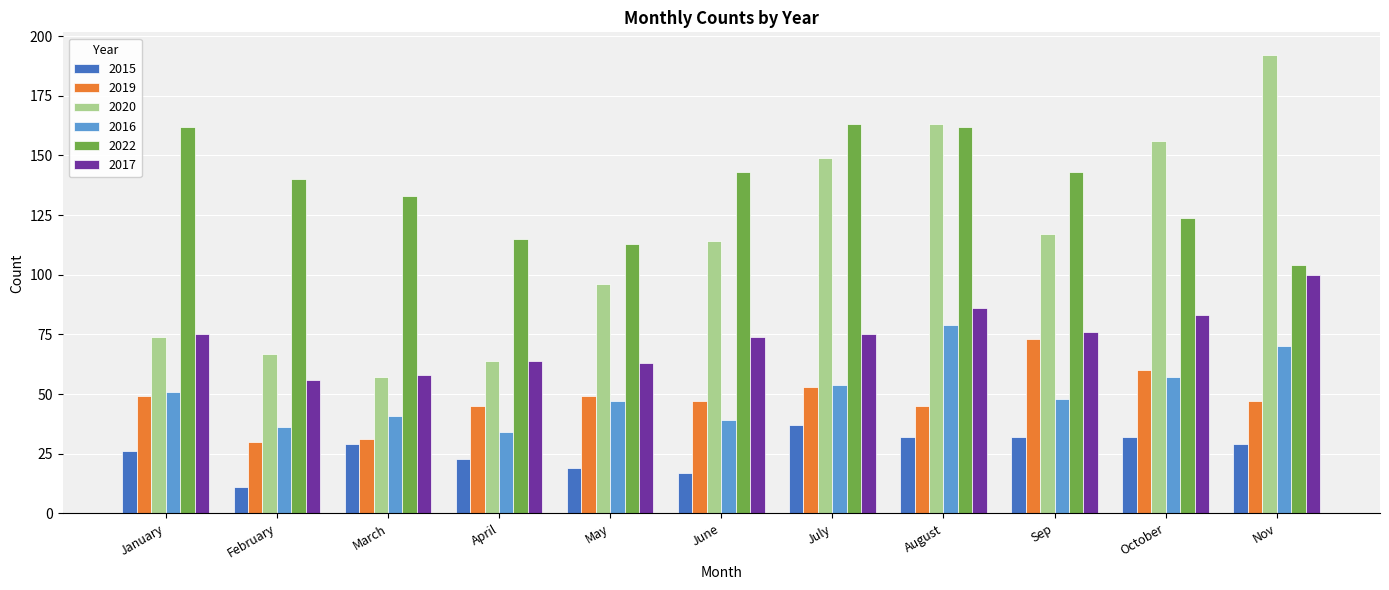

Count the number of categories in the chart.

11